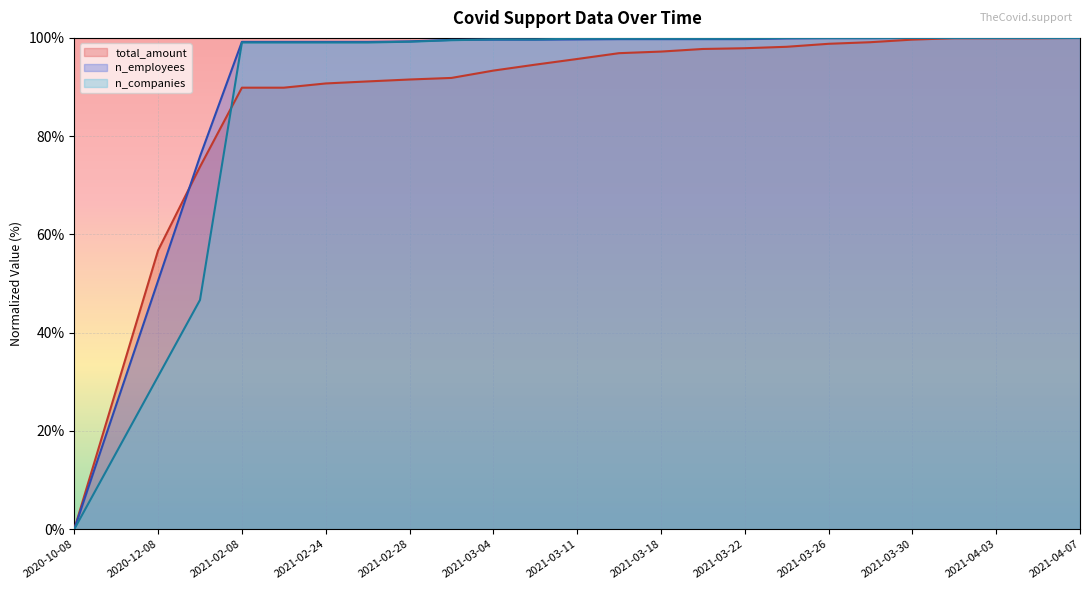

Where is total_amount nearest to the value 50?

2020-12-08